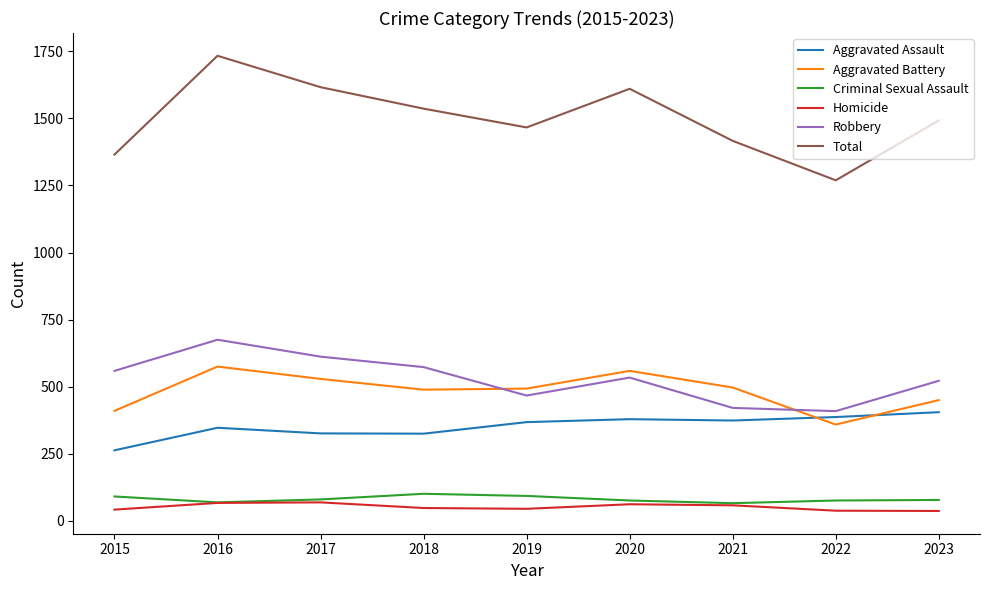

The value of Aggravated Assault at 2021 is 176. True or false?

False